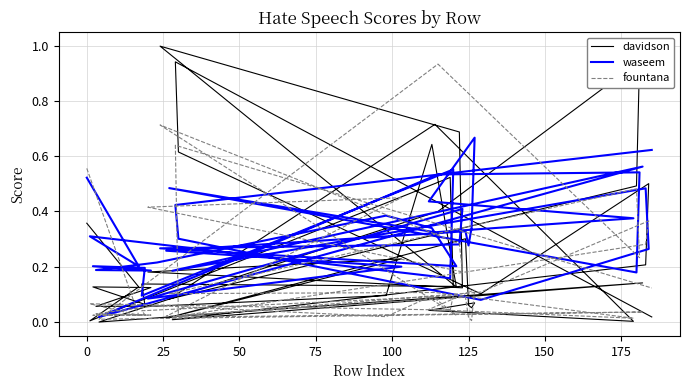

What is the greatest value displayed?

1.0